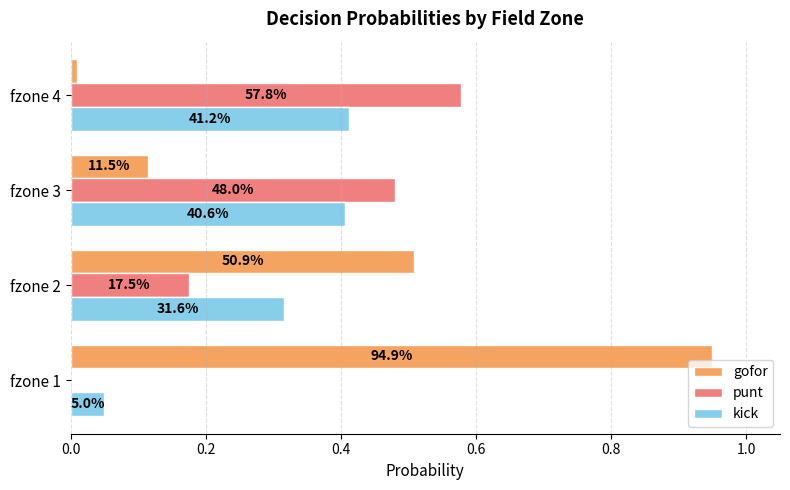

What are all the series names shown in the legend?

gofor, punt, kick